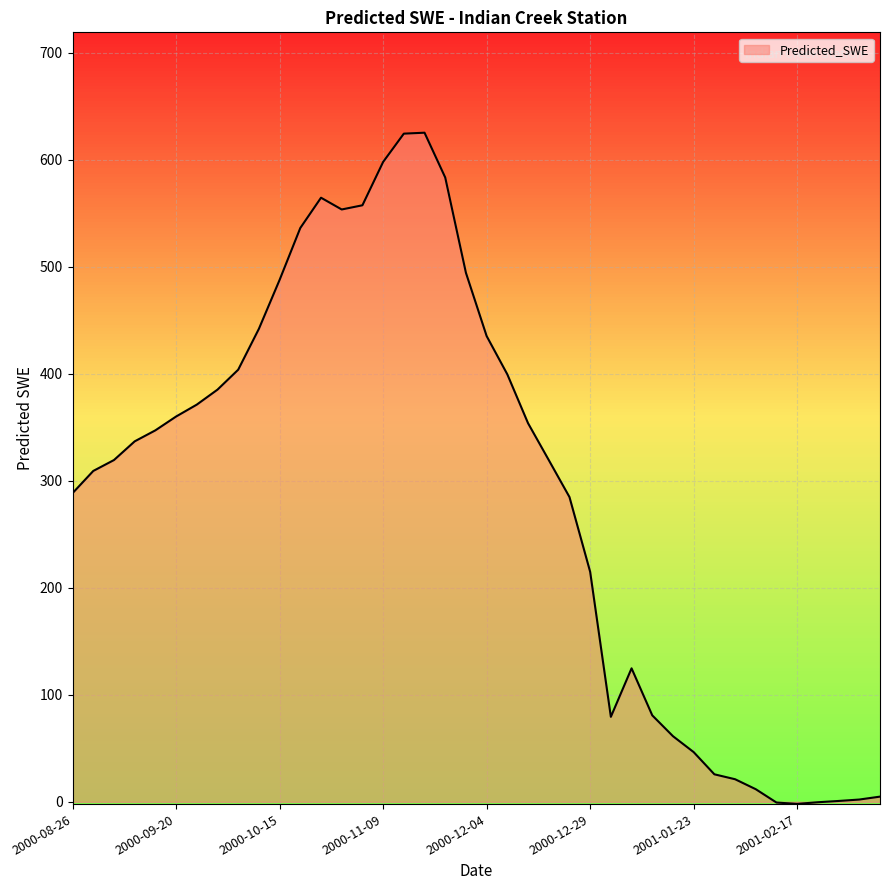

What is the difference between the maximum and minimum values?

627.2